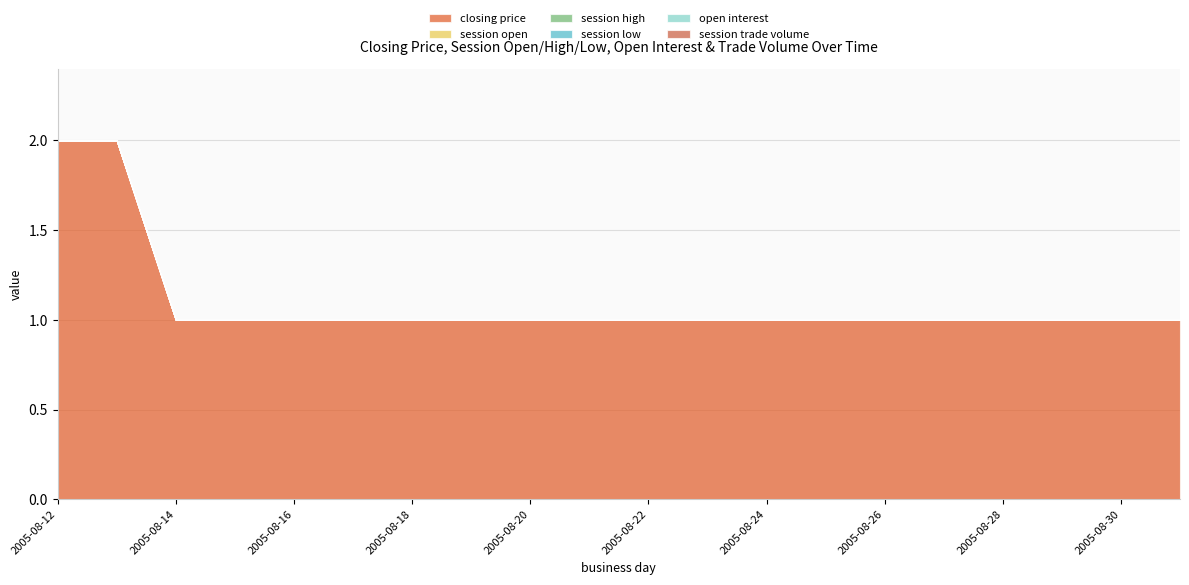

How many lines are shown in the chart?

6